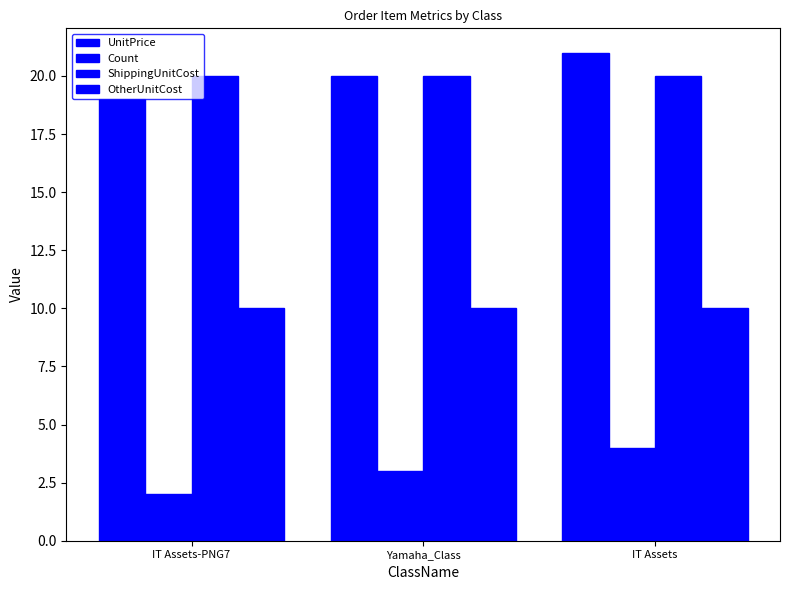

Between IT Assets-PNG7 and IT Assets, which series saw the biggest shift?

UnitPrice